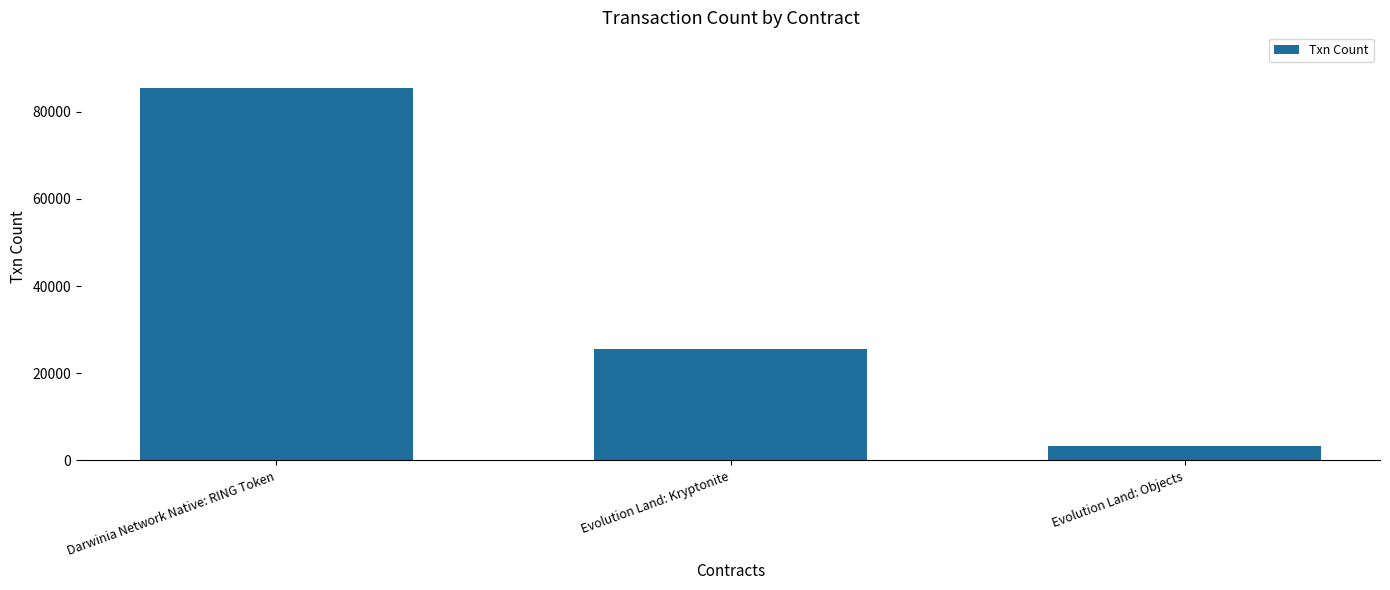

List the labels in order of value, largest first.

Darwinia Network Native: RING Token, Evolution Land: Kryptonite, Evolution Land: Objects